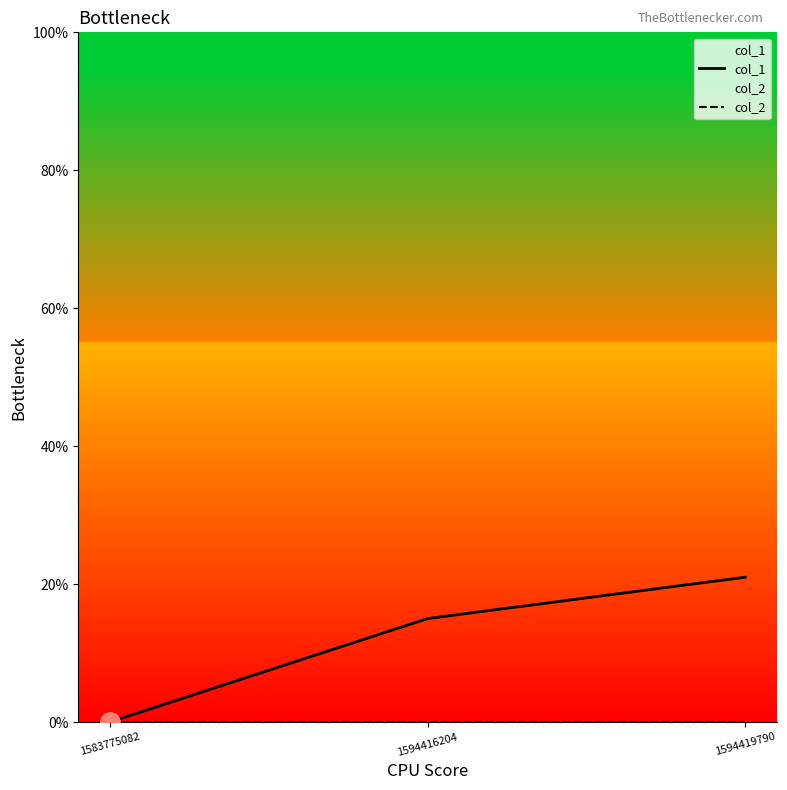

The col_1 series shows 21 at 1594419790. True or false?

True